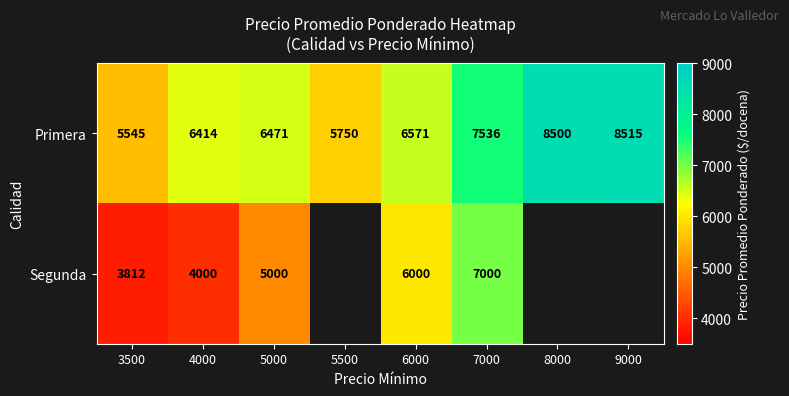

The Primera series shows 8515 at 9000. True or false?

True